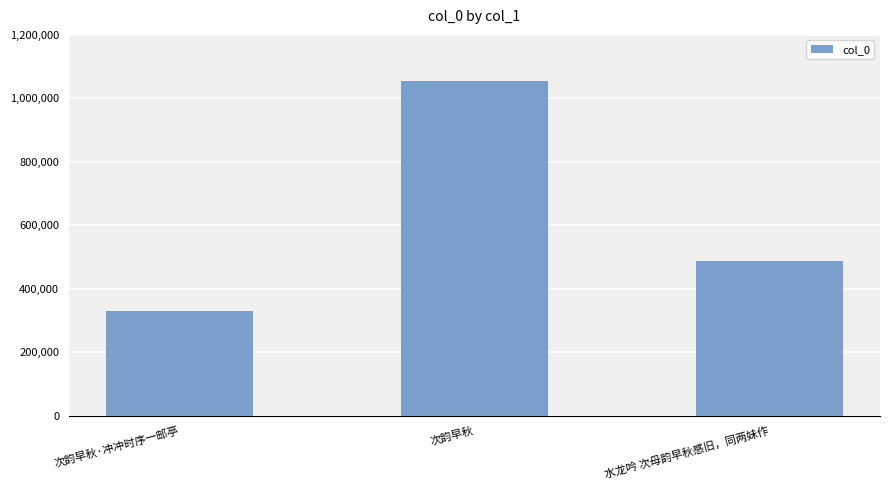

What is the change in value from 次韵早秋·冲冲时序一邮亭 to 水龙吟 次母韵早秋感旧，同两妹作?

+157190